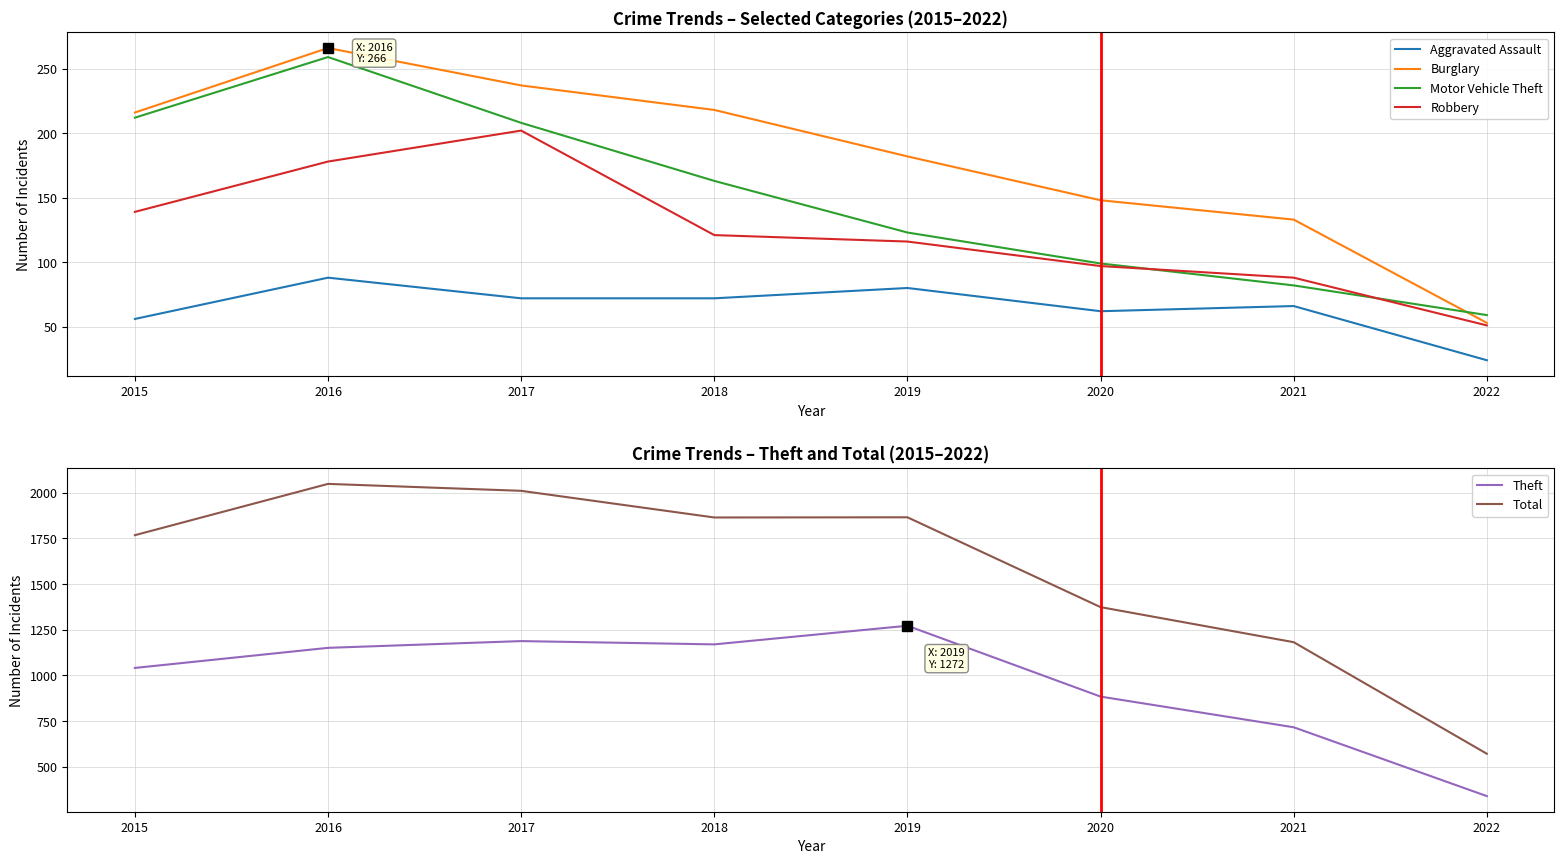

How many data points does each series have?

8